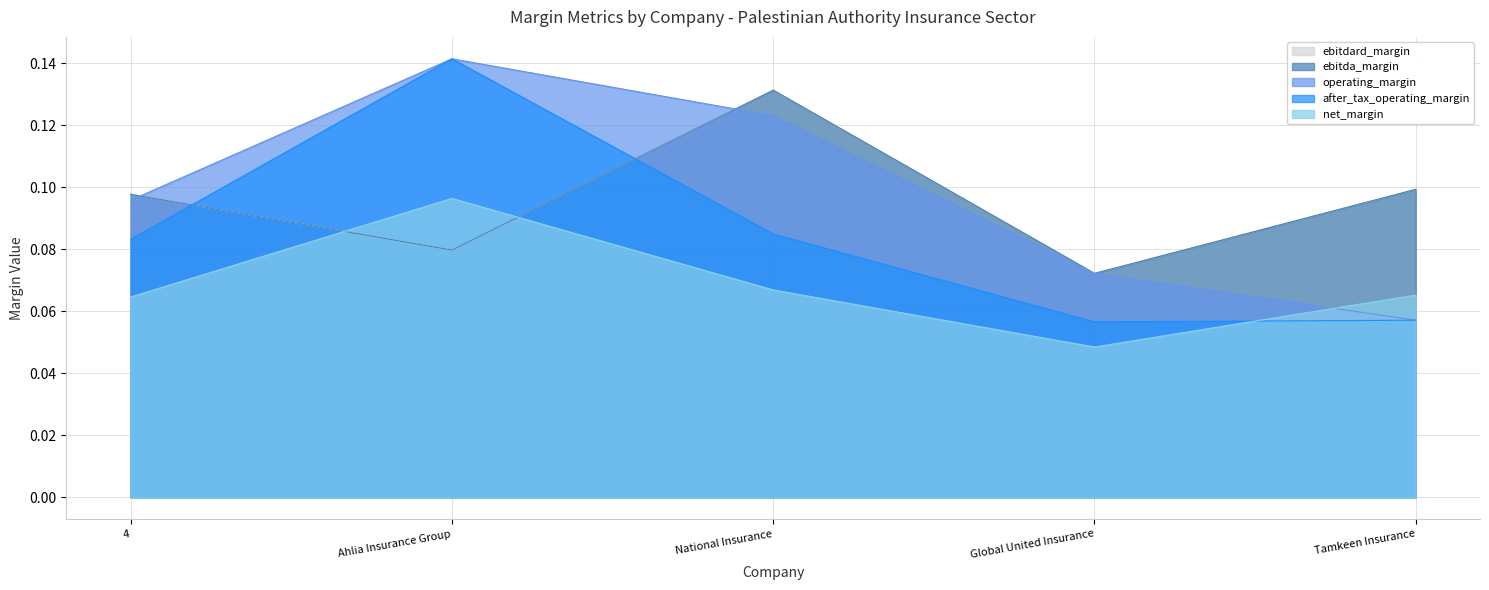

How many categories are shown in the chart?

5